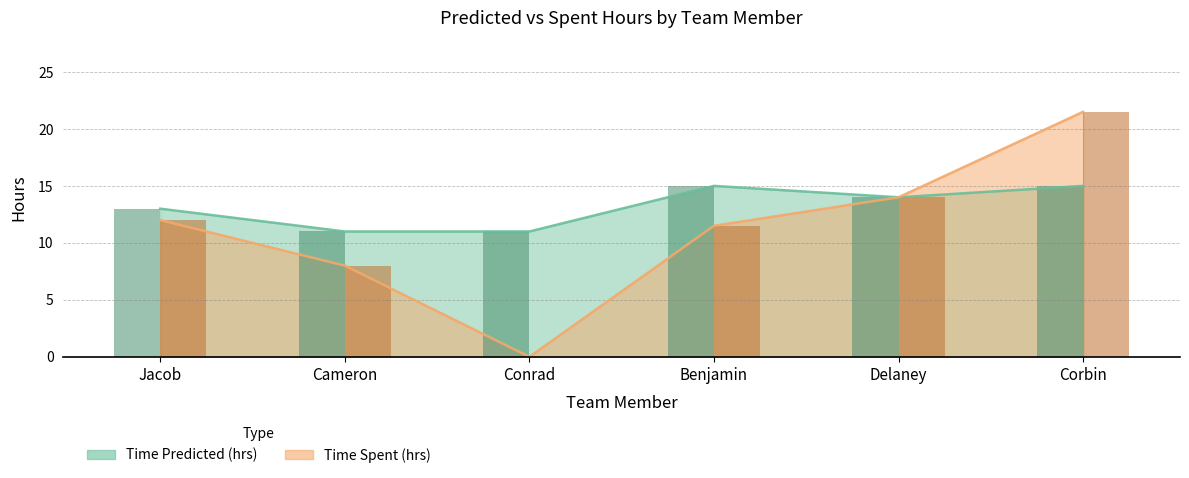

Rank the categories by Time Spent (hrs) value from highest to lowest.

Corbin, Delaney, Jacob, Benjamin, Cameron, Conrad